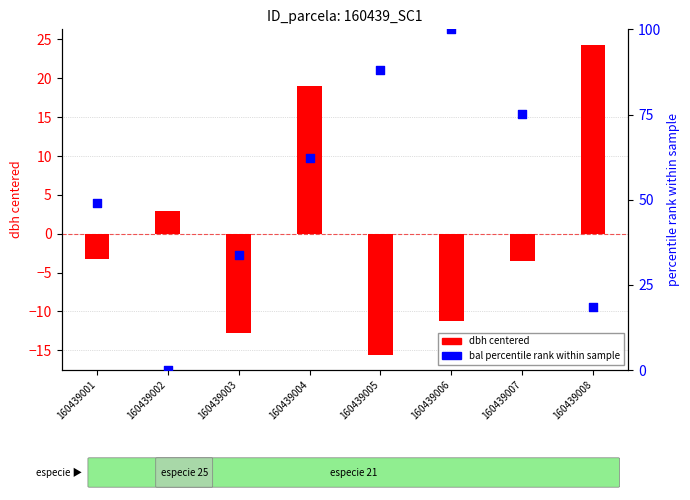

At how many categories does at least one series exceed 77?

2